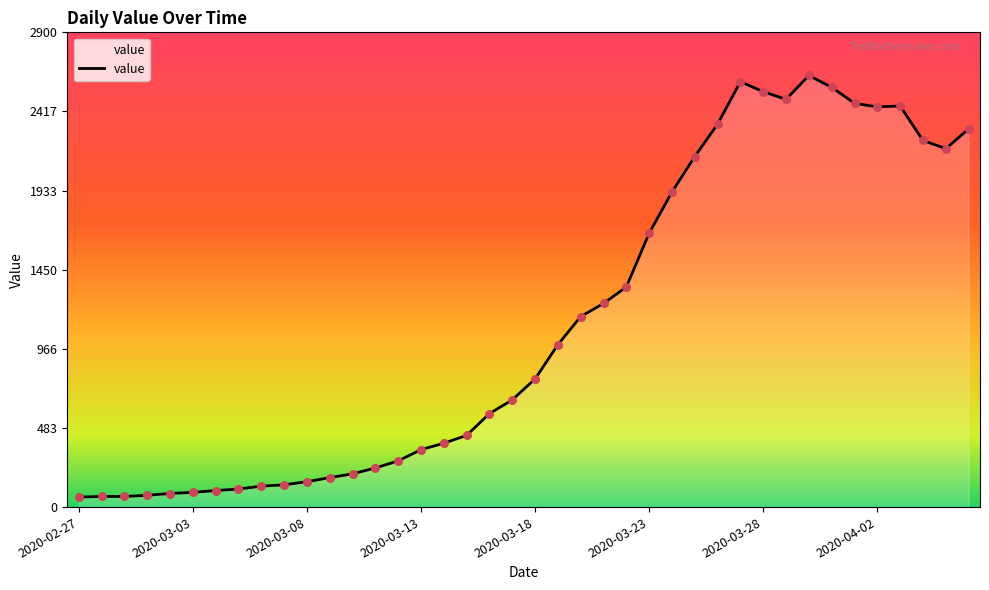

What is the difference between the maximum and minimum values?

2576